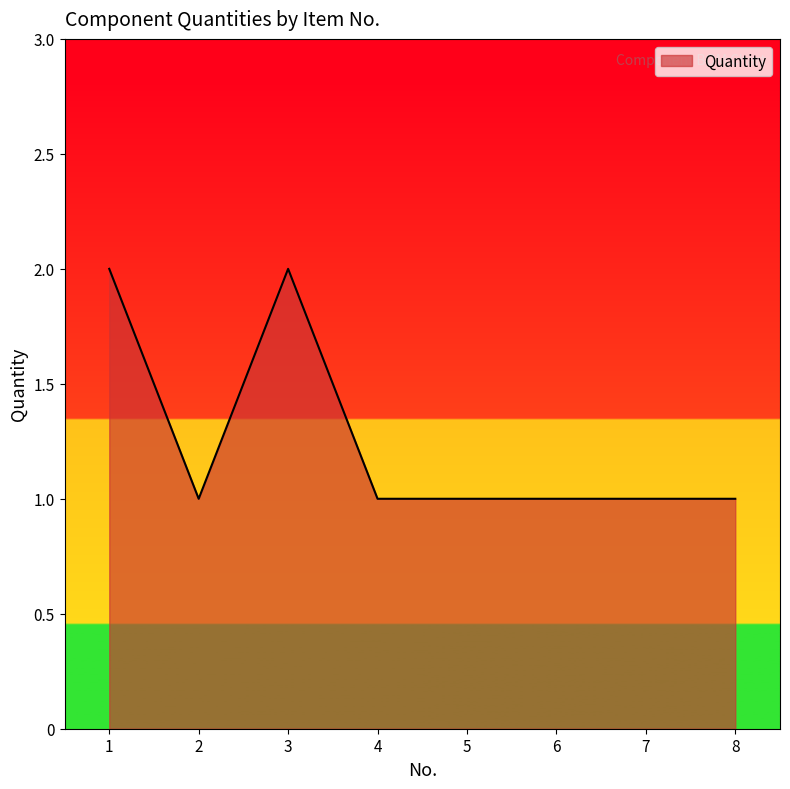

What is the sum of all values?

10